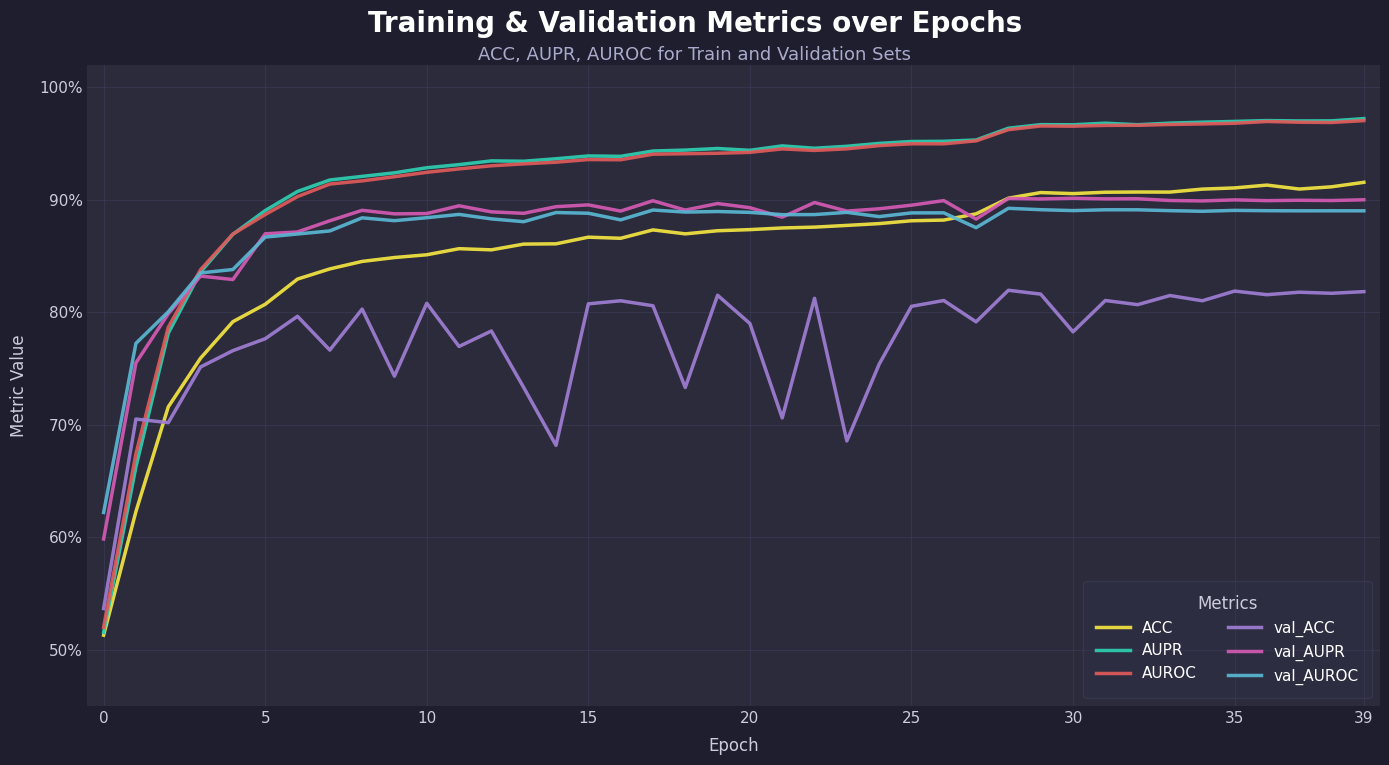

Does the chart have visible grid lines?

Yes